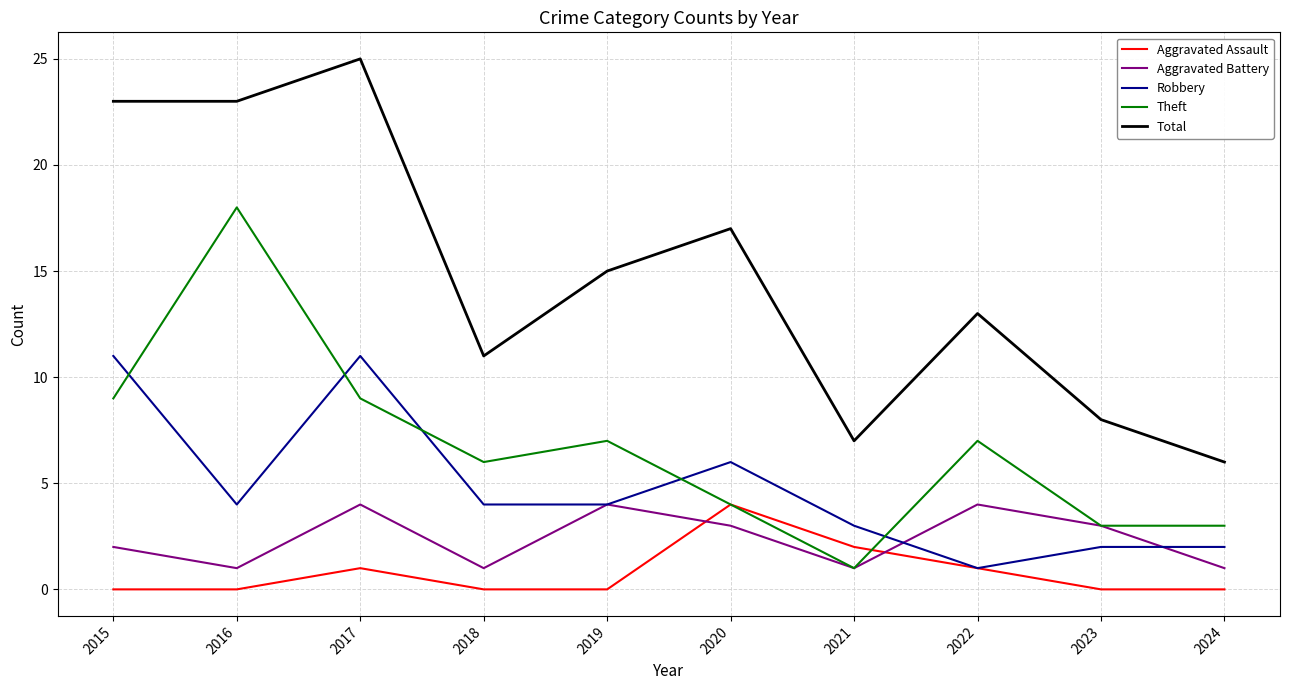

In Aggravated Battery, how many points are higher than both neighbors (excluding endpoints)?

3